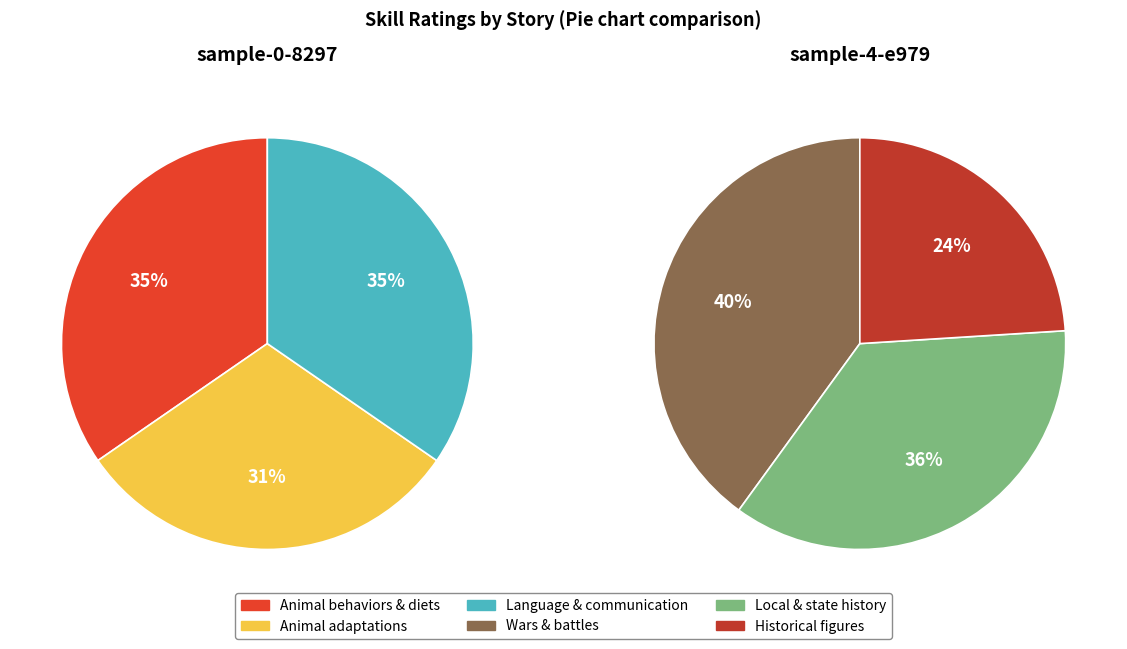

What is the smallest slice in the pie chart?

Knows about historical figures